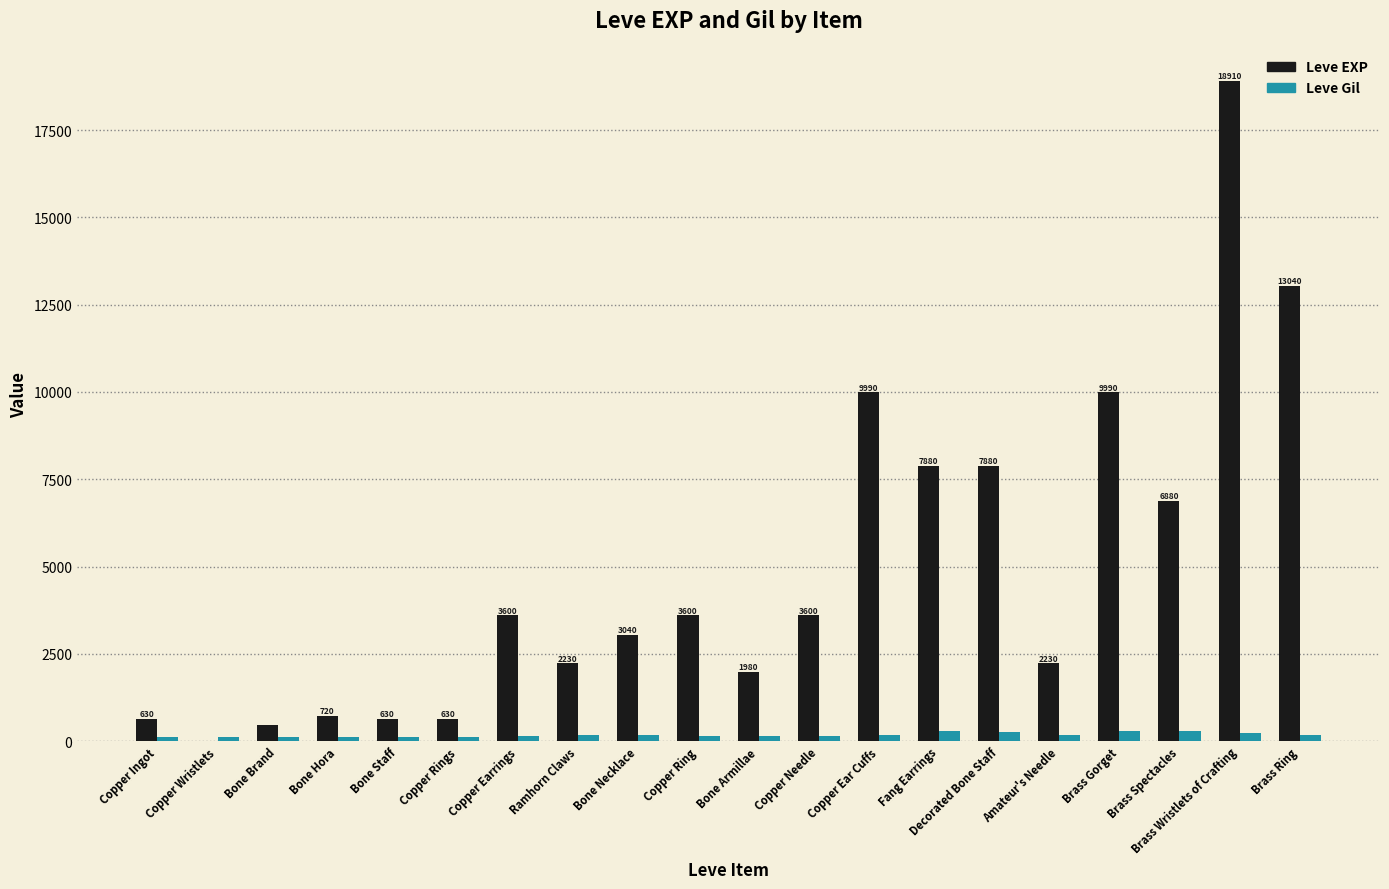

Which series has the largest range (max minus min)?

Leve EXP